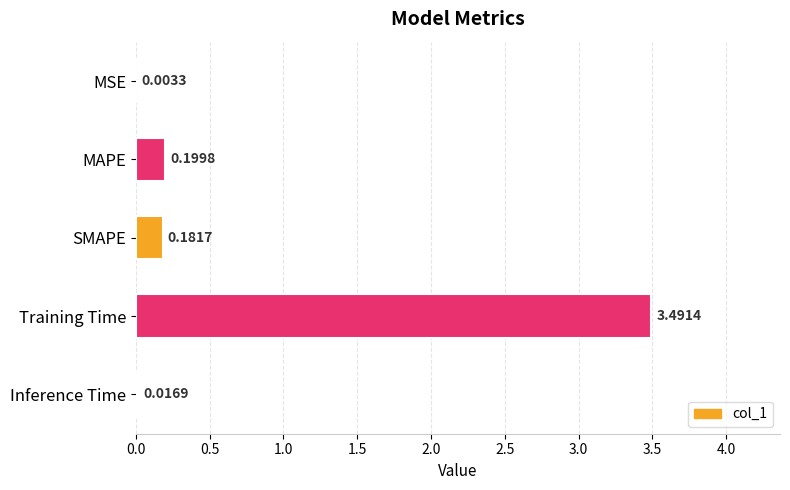

Where is the data nearest to the value 1?

MAPE